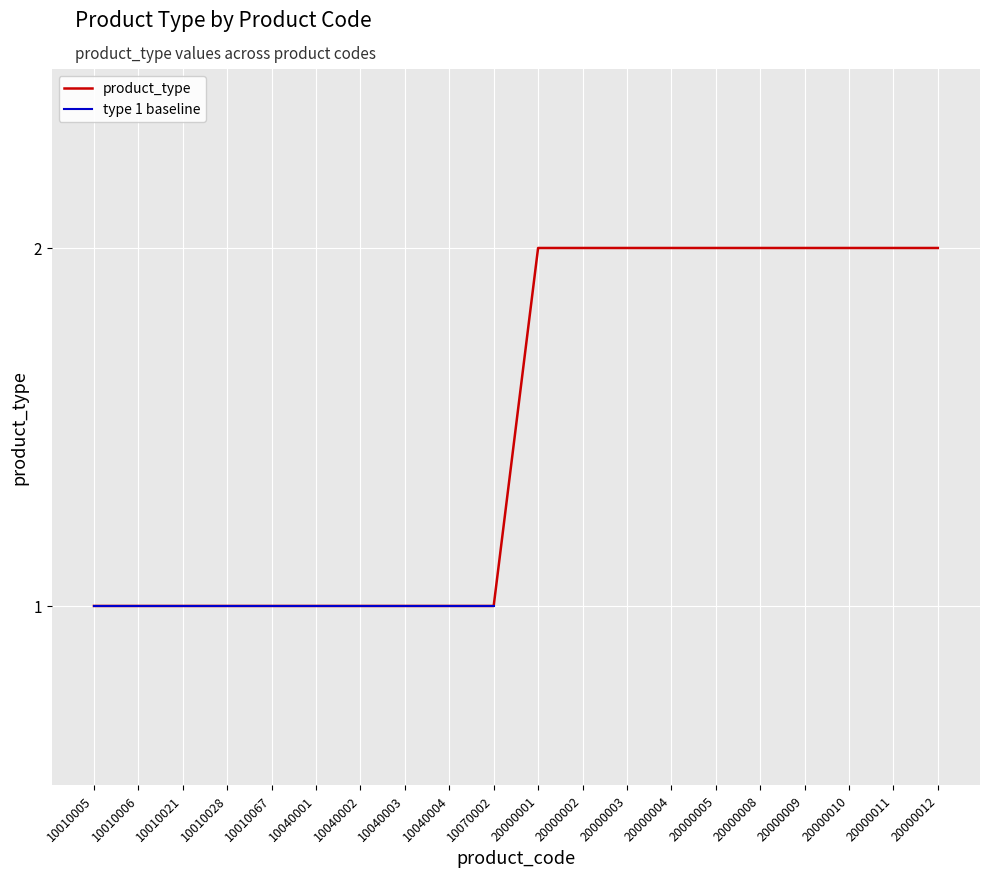

The value of product_type at 20000010 is 2. True or false?

True